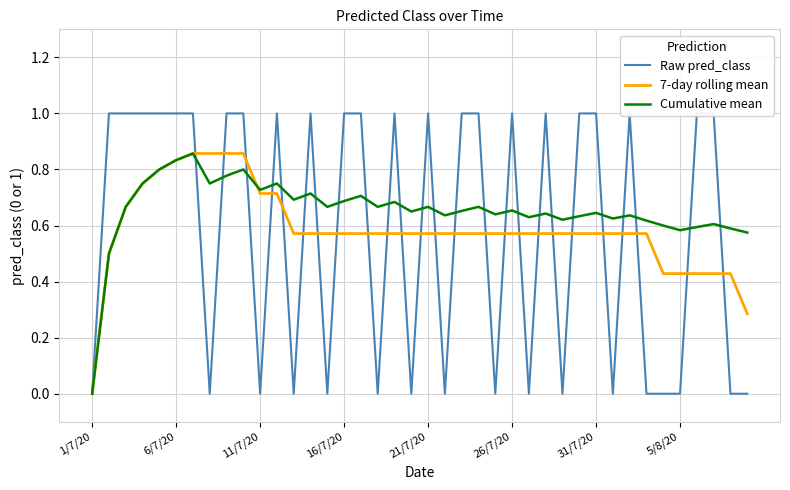

The value of Cumulative mean at 16/7/20 is 1.2. True or false?

False